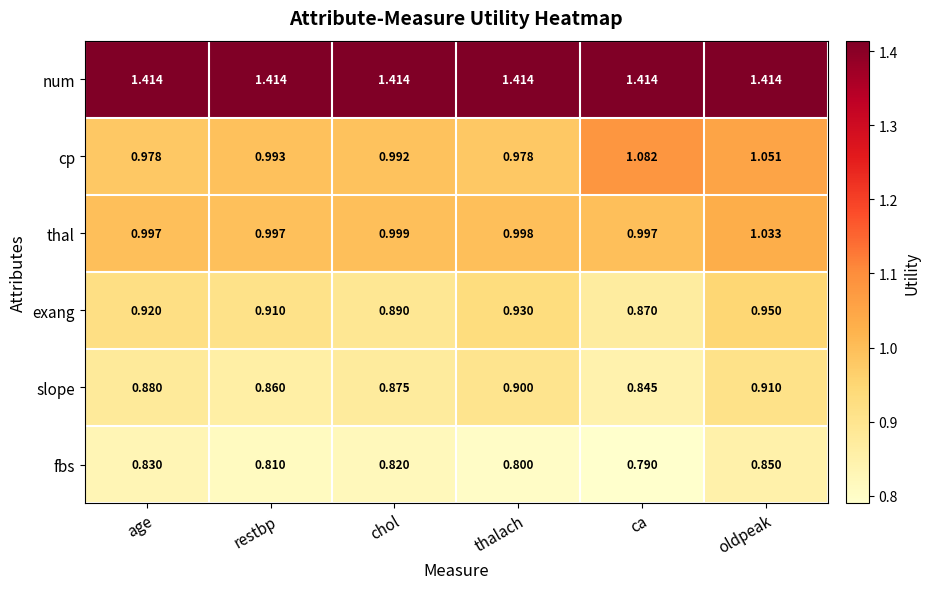

Rank the series by their maximum value, from lowest to highest.

fbs, slope, exang, thal, cp, num